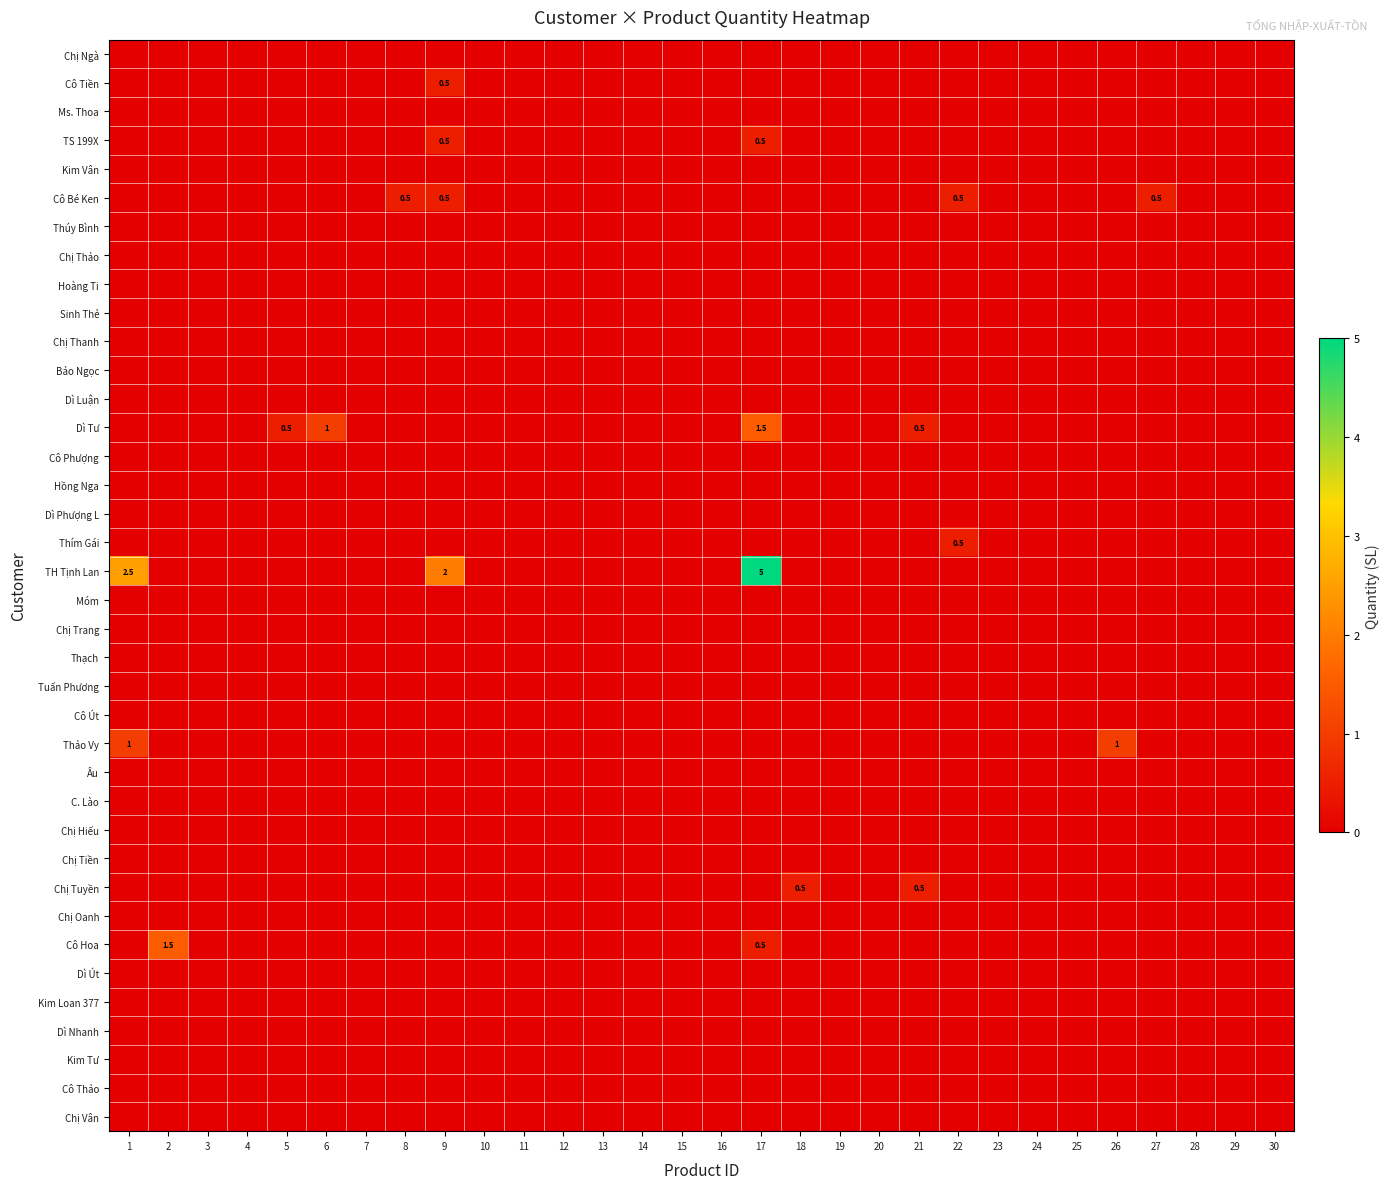

At which category is the sum across all series the highest?

17